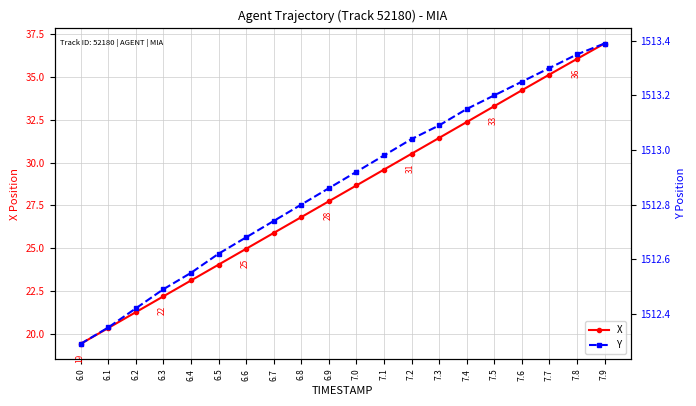

Does the chart have visible grid lines?

Yes